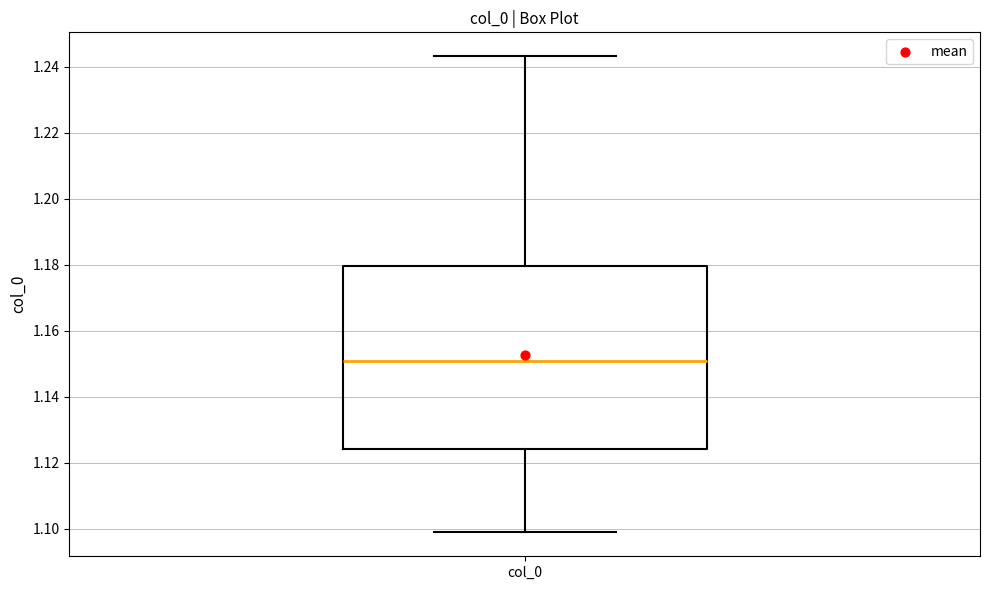

Transcribe this box plot: give where the median line is, the range the box spans, and where the two whiskers end, as read against the y-axis. The values are not printed on the chart, so give them approximately, as read against the axis.

median 1.150, box 1.124 to 1.180, whiskers 1.098 to 1.244